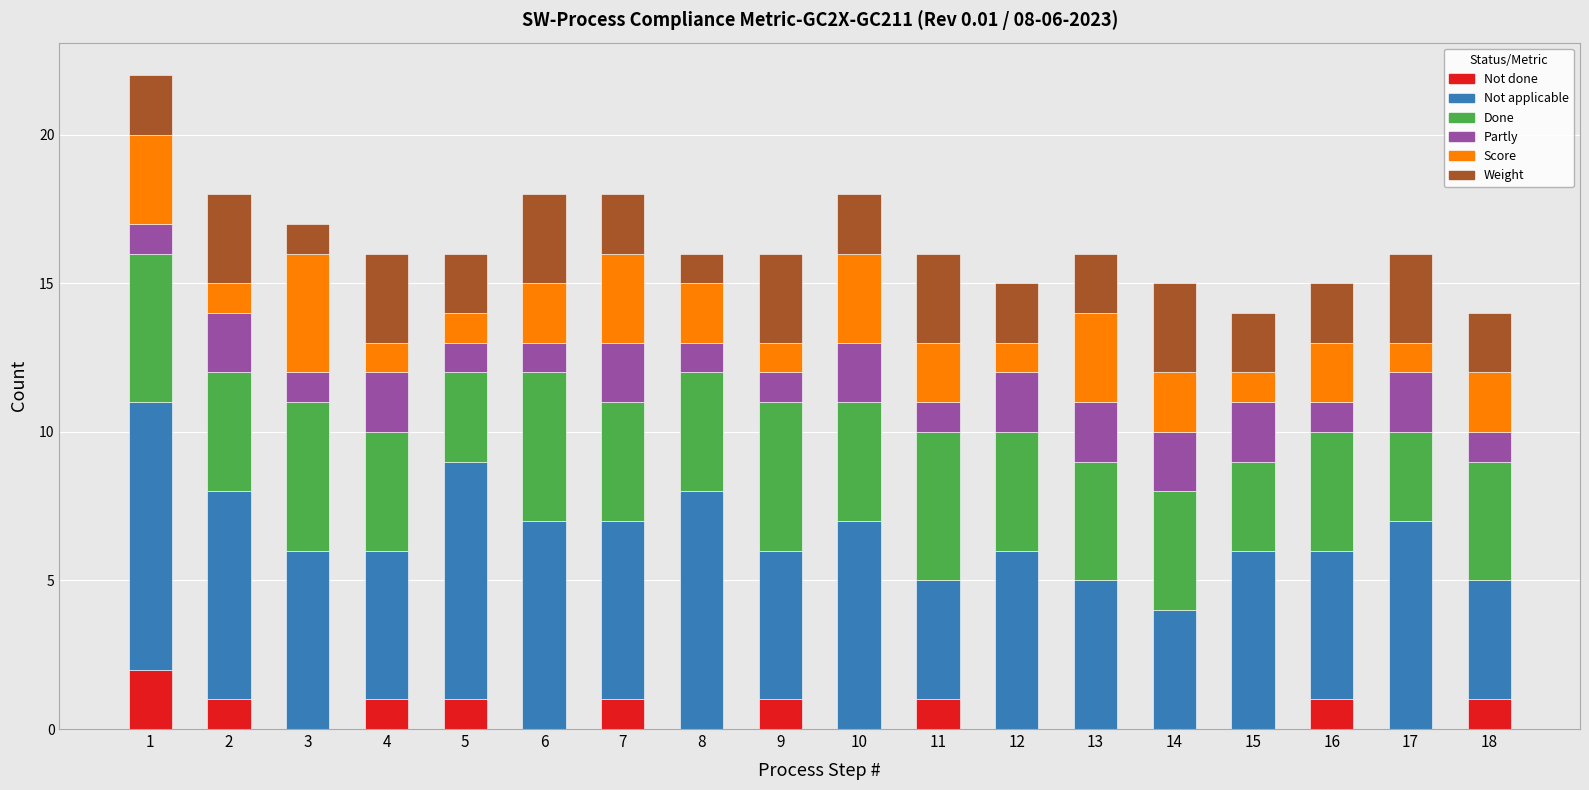

The value of Not done at 11 is 0. True or false?

False